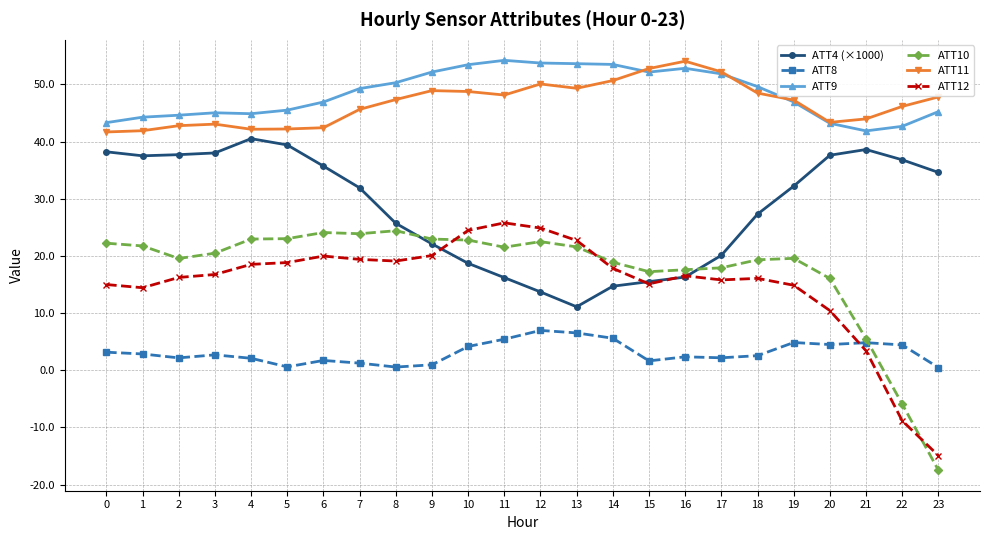

True or false: ATT10 and ATT4 (×1000) intersect in this chart.

True